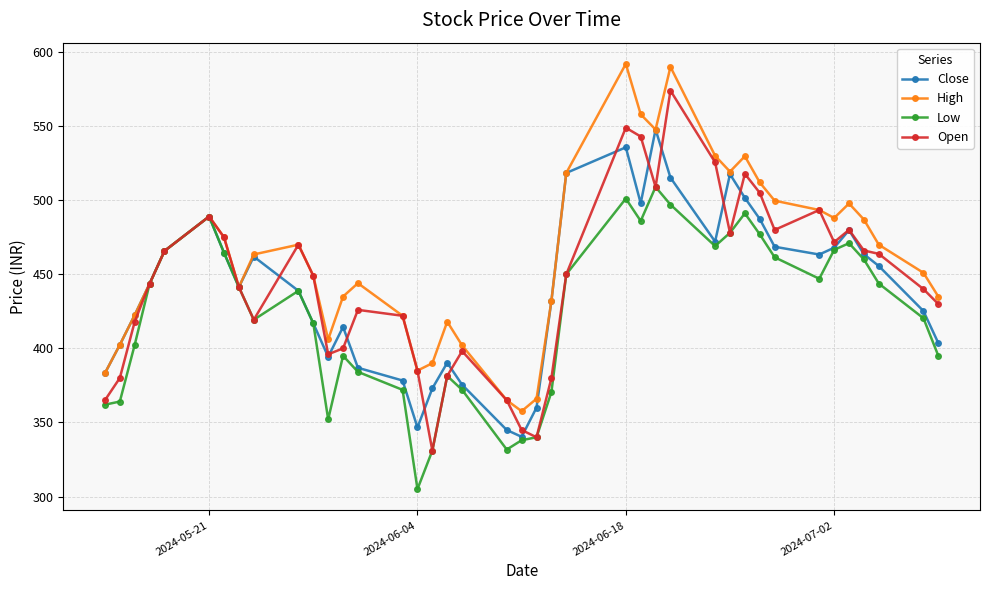

True or false: Open has more than 0 interior local peaks.

True